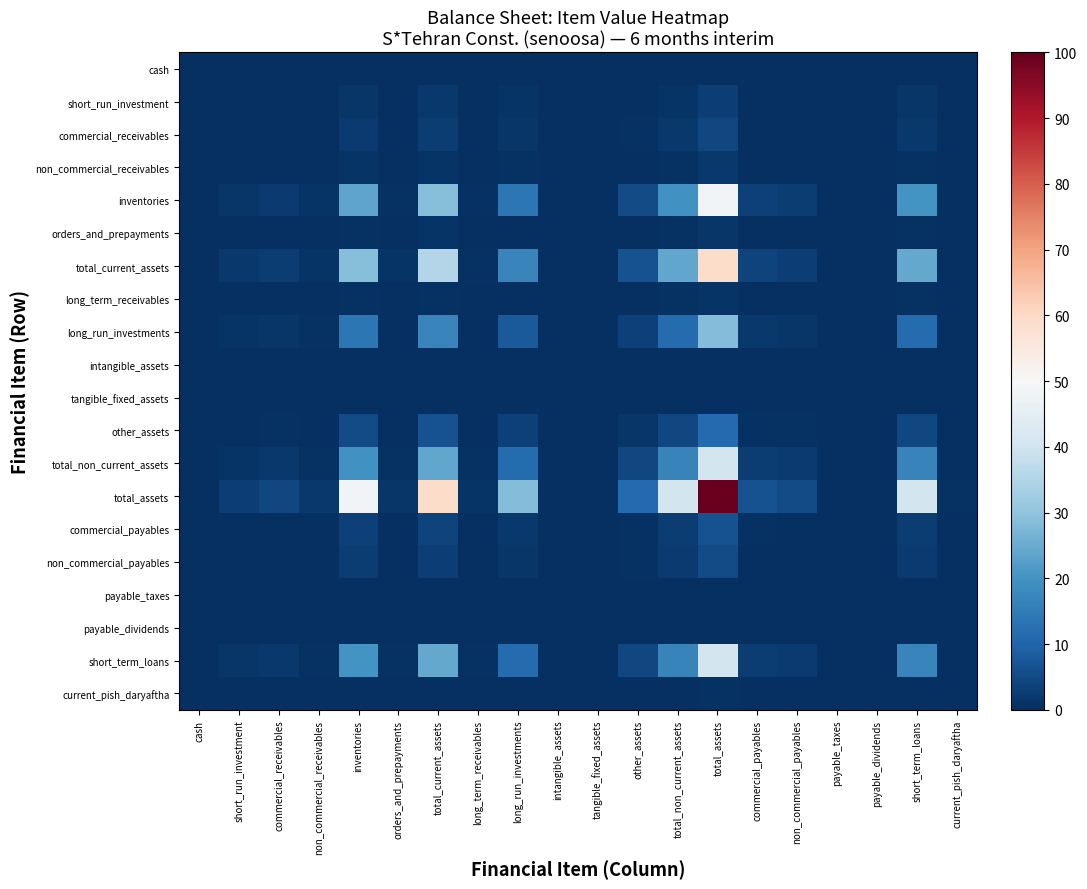

Reading left to right, transcribe all the data shown in this chart.

cash: cash=0.0	short_run_investment=0.0	commercial_receivables=0.0	non_commercial_receivables=0.0	inventories=0.1	orders_and_prepayments=0.0	total_current_assets=0.1	long_term_receivables=0.0	long_run_investments=0.1	intangible_assets=0.0	tangible_fixed_assets=0.0	other_assets=0.0	total_non_current_assets=0.1	total_assets=0.2	commercial_payables=0.0	non_commercial_payables=0.0	payable_taxes=0.0	payable_dividends=0.0	short_term_loans=0.1	current_pish_daryaftha=0.0
short_run_investment: cash=0.0	short_run_investment=0.1	commercial_receivables=0.1	non_commercial_receivables=0.0	inventories=1.4	orders_and_prepayments=0.0	total_current_assets=1.7	long_term_receivables=0.0	long_run_investments=0.8	intangible_assets=0.0	tangible_fixed_assets=0.0	other_assets=0.3	total_non_current_assets=1.2	total_assets=2.9	commercial_payables=0.2	non_commercial_payables=0.2	payable_taxes=0.0	payable_dividends=0.0	short_term_loans=1.2	current_pish_daryaftha=0.0
commercial_receivables: cash=0.0	short_run_investment=0.1	commercial_receivables=0.2	non_commercial_receivables=0.1	inventories=2.2	orders_and_prepayments=0.1	total_current_assets=2.7	long_term_receivables=0.0	long_run_investments=1.3	intangible_assets=0.0	tangible_fixed_assets=0.0	other_assets=0.5	total_non_current_assets=1.8	total_assets=4.5	commercial_payables=0.3	non_commercial_payables=0.2	payable_taxes=0.0	payable_dividends=0.0	short_term_loans=1.8	current_pish_daryaftha=0.0
non_commercial_receivables: cash=0.0	short_run_investment=0.0	commercial_receivables=0.1	non_commercial_receivables=0.0	inventories=0.8	orders_and_prepayments=0.0	total_current_assets=1.0	long_term_receivables=0.0	long_run_investments=0.5	intangible_assets=0.0	tangible_fixed_assets=0.0	other_assets=0.2	total_non_current_assets=0.7	total_assets=1.7	commercial_payables=0.1	non_commercial_payables=0.1	payable_taxes=0.0	payable_dividends=0.0	short_term_loans=0.7	current_pish_daryaftha=0.0
inventories: cash=0.1	short_run_investment=1.4	commercial_receivables=2.2	non_commercial_receivables=0.8	inventories=23.7	orders_and_prepayments=0.7	total_current_assets=28.8	long_term_receivables=0.5	long_run_investments=13.8	intangible_assets=0.0	tangible_fixed_assets=0.0	other_assets=5.4	total_non_current_assets=19.8	total_assets=48.6	commercial_payables=3.1	non_commercial_payables=2.6	payable_taxes=0.2	payable_dividends=0.1	short_term_loans=19.9	current_pish_daryaftha=0.3
orders_and_prepayments: cash=0.0	short_run_investment=0.0	commercial_receivables=0.1	non_commercial_receivables=0.0	inventories=0.7	orders_and_prepayments=0.0	total_current_assets=0.8	long_term_receivables=0.0	long_run_investments=0.4	intangible_assets=0.0	tangible_fixed_assets=0.0	other_assets=0.1	total_non_current_assets=0.5	total_assets=1.3	commercial_payables=0.1	non_commercial_payables=0.1	payable_taxes=0.0	payable_dividends=0.0	short_term_loans=0.5	current_pish_daryaftha=0.0
total_current_assets: cash=0.1	short_run_investment=1.7	commercial_receivables=2.7	non_commercial_receivables=1.0	inventories=28.8	orders_and_prepayments=0.8	total_current_assets=35.2	long_term_receivables=0.6	long_run_investments=16.9	intangible_assets=0.0	tangible_fixed_assets=0.0	other_assets=6.6	total_non_current_assets=24.1	total_assets=59.3	commercial_payables=3.8	non_commercial_payables=3.1	payable_taxes=0.2	payable_dividends=0.1	short_term_loans=24.3	current_pish_daryaftha=0.4
long_term_receivables: cash=0.0	short_run_investment=0.0	commercial_receivables=0.0	non_commercial_receivables=0.0	inventories=0.5	orders_and_prepayments=0.0	total_current_assets=0.6	long_term_receivables=0.0	long_run_investments=0.3	intangible_assets=0.0	tangible_fixed_assets=0.0	other_assets=0.1	total_non_current_assets=0.4	total_assets=1.0	commercial_payables=0.1	non_commercial_payables=0.1	payable_taxes=0.0	payable_dividends=0.0	short_term_loans=0.4	current_pish_daryaftha=0.0
long_run_investments: cash=0.1	short_run_investment=0.8	commercial_receivables=1.3	non_commercial_receivables=0.5	inventories=13.8	orders_and_prepayments=0.4	total_current_assets=16.9	long_term_receivables=0.3	long_run_investments=8.1	intangible_assets=0.0	tangible_fixed_assets=0.0	other_assets=3.2	total_non_current_assets=11.6	total_assets=28.5	commercial_payables=1.8	non_commercial_payables=1.5	payable_taxes=0.1	payable_dividends=0.1	short_term_loans=11.7	current_pish_daryaftha=0.2
intangible_assets: cash=0.0	short_run_investment=0.0	commercial_receivables=0.0	non_commercial_receivables=0.0	inventories=0.0	orders_and_prepayments=0.0	total_current_assets=0.0	long_term_receivables=0.0	long_run_investments=0.0	intangible_assets=0.0	tangible_fixed_assets=0.0	other_assets=0.0	total_non_current_assets=0.0	total_assets=0.0	commercial_payables=0.0	non_commercial_payables=0.0	payable_taxes=0.0	payable_dividends=0.0	short_term_loans=0.0	current_pish_daryaftha=0.0
tangible_fixed_assets: cash=0.0	short_run_investment=0.0	commercial_receivables=0.0	non_commercial_receivables=0.0	inventories=0.0	orders_and_prepayments=0.0	total_current_assets=0.0	long_term_receivables=0.0	long_run_investments=0.0	intangible_assets=0.0	tangible_fixed_assets=0.0	other_assets=0.0	total_non_current_assets=0.0	total_assets=0.1	commercial_payables=0.0	non_commercial_payables=0.0	payable_taxes=0.0	payable_dividends=0.0	short_term_loans=0.0	current_pish_daryaftha=0.0
other_assets: cash=0.0	short_run_investment=0.3	commercial_receivables=0.5	non_commercial_receivables=0.2	inventories=5.4	orders_and_prepayments=0.1	total_current_assets=6.6	long_term_receivables=0.1	long_run_investments=3.2	intangible_assets=0.0	tangible_fixed_assets=0.0	other_assets=1.3	total_non_current_assets=4.6	total_assets=11.2	commercial_payables=0.7	non_commercial_payables=0.6	payable_taxes=0.0	payable_dividends=0.0	short_term_loans=4.6	current_pish_daryaftha=0.1
total_non_current_assets: cash=0.1	short_run_investment=1.2	commercial_receivables=1.8	non_commercial_receivables=0.7	inventories=19.8	orders_and_prepayments=0.5	total_current_assets=24.1	long_term_receivables=0.4	long_run_investments=11.6	intangible_assets=0.0	tangible_fixed_assets=0.0	other_assets=4.6	total_non_current_assets=16.6	total_assets=40.7	commercial_payables=2.6	non_commercial_payables=2.1	payable_taxes=0.1	payable_dividends=0.1	short_term_loans=16.7	current_pish_daryaftha=0.2
total_assets: cash=0.2	short_run_investment=2.9	commercial_receivables=4.5	non_commercial_receivables=1.7	inventories=48.6	orders_and_prepayments=1.3	total_current_assets=59.3	long_term_receivables=1.0	long_run_investments=28.5	intangible_assets=0.0	tangible_fixed_assets=0.1	other_assets=11.2	total_non_current_assets=40.7	total_assets=100.0	commercial_payables=6.5	non_commercial_payables=5.3	payable_taxes=0.3	payable_dividends=0.2	short_term_loans=41.0	current_pish_daryaftha=0.6
commercial_payables: cash=0.0	short_run_investment=0.2	commercial_receivables=0.3	non_commercial_receivables=0.1	inventories=3.1	orders_and_prepayments=0.1	total_current_assets=3.8	long_term_receivables=0.1	long_run_investments=1.8	intangible_assets=0.0	tangible_fixed_assets=0.0	other_assets=0.7	total_non_current_assets=2.6	total_assets=6.5	commercial_payables=0.4	non_commercial_payables=0.3	payable_taxes=0.0	payable_dividends=0.0	short_term_loans=2.7	current_pish_daryaftha=0.0
non_commercial_payables: cash=0.0	short_run_investment=0.2	commercial_receivables=0.2	non_commercial_receivables=0.1	inventories=2.6	orders_and_prepayments=0.1	total_current_assets=3.1	long_term_receivables=0.1	long_run_investments=1.5	intangible_assets=0.0	tangible_fixed_assets=0.0	other_assets=0.6	total_non_current_assets=2.1	total_assets=5.3	commercial_payables=0.3	non_commercial_payables=0.3	payable_taxes=0.0	payable_dividends=0.0	short_term_loans=2.2	current_pish_daryaftha=0.0
payable_taxes: cash=0.0	short_run_investment=0.0	commercial_receivables=0.0	non_commercial_receivables=0.0	inventories=0.2	orders_and_prepayments=0.0	total_current_assets=0.2	long_term_receivables=0.0	long_run_investments=0.1	intangible_assets=0.0	tangible_fixed_assets=0.0	other_assets=0.0	total_non_current_assets=0.1	total_assets=0.3	commercial_payables=0.0	non_commercial_payables=0.0	payable_taxes=0.0	payable_dividends=0.0	short_term_loans=0.1	current_pish_daryaftha=0.0
payable_dividends: cash=0.0	short_run_investment=0.0	commercial_receivables=0.0	non_commercial_receivables=0.0	inventories=0.1	orders_and_prepayments=0.0	total_current_assets=0.1	long_term_receivables=0.0	long_run_investments=0.1	intangible_assets=0.0	tangible_fixed_assets=0.0	other_assets=0.0	total_non_current_assets=0.1	total_assets=0.2	commercial_payables=0.0	non_commercial_payables=0.0	payable_taxes=0.0	payable_dividends=0.0	short_term_loans=0.1	current_pish_daryaftha=0.0
short_term_loans: cash=0.1	short_run_investment=1.2	commercial_receivables=1.8	non_commercial_receivables=0.7	inventories=19.9	orders_and_prepayments=0.5	total_current_assets=24.3	long_term_receivables=0.4	long_run_investments=11.7	intangible_assets=0.0	tangible_fixed_assets=0.0	other_assets=4.6	total_non_current_assets=16.7	total_assets=41.0	commercial_payables=2.7	non_commercial_payables=2.2	payable_taxes=0.1	payable_dividends=0.1	short_term_loans=16.8	current_pish_daryaftha=0.3
current_pish_daryaftha: cash=0.0	short_run_investment=0.0	commercial_receivables=0.0	non_commercial_receivables=0.0	inventories=0.3	orders_and_prepayments=0.0	total_current_assets=0.4	long_term_receivables=0.0	long_run_investments=0.2	intangible_assets=0.0	tangible_fixed_assets=0.0	other_assets=0.1	total_non_current_assets=0.2	total_assets=0.6	commercial_payables=0.0	non_commercial_payables=0.0	payable_taxes=0.0	payable_dividends=0.0	short_term_loans=0.3	current_pish_daryaftha=0.0